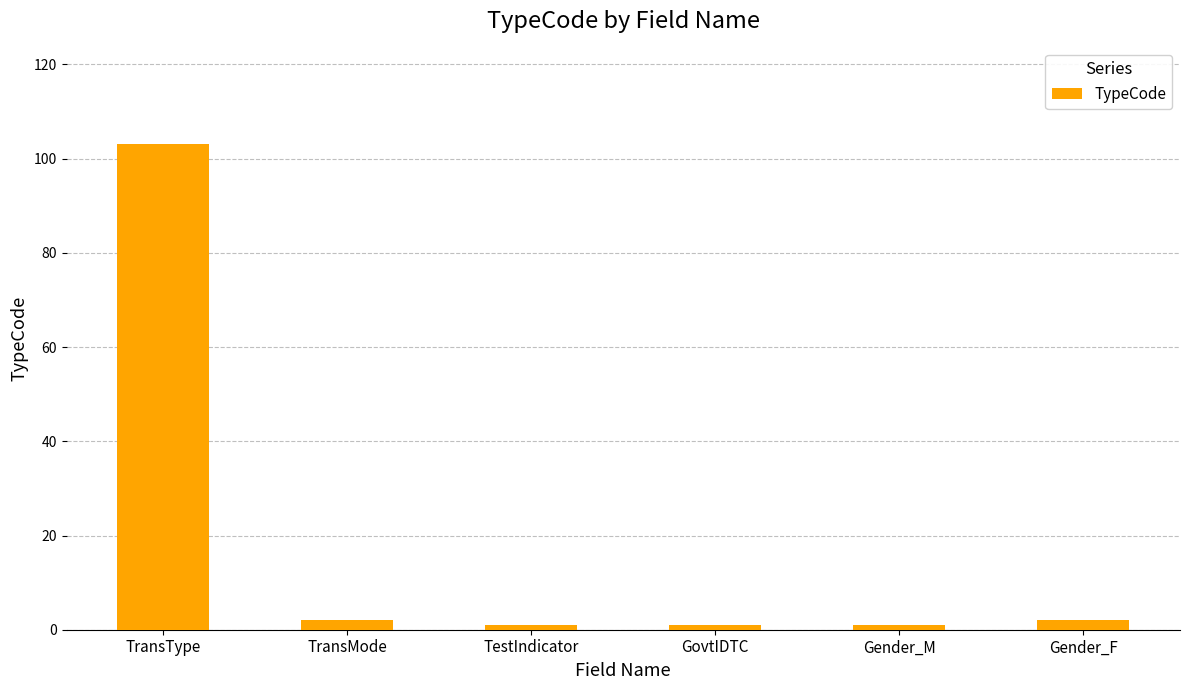

Which category has the highest value across all series?

TransType